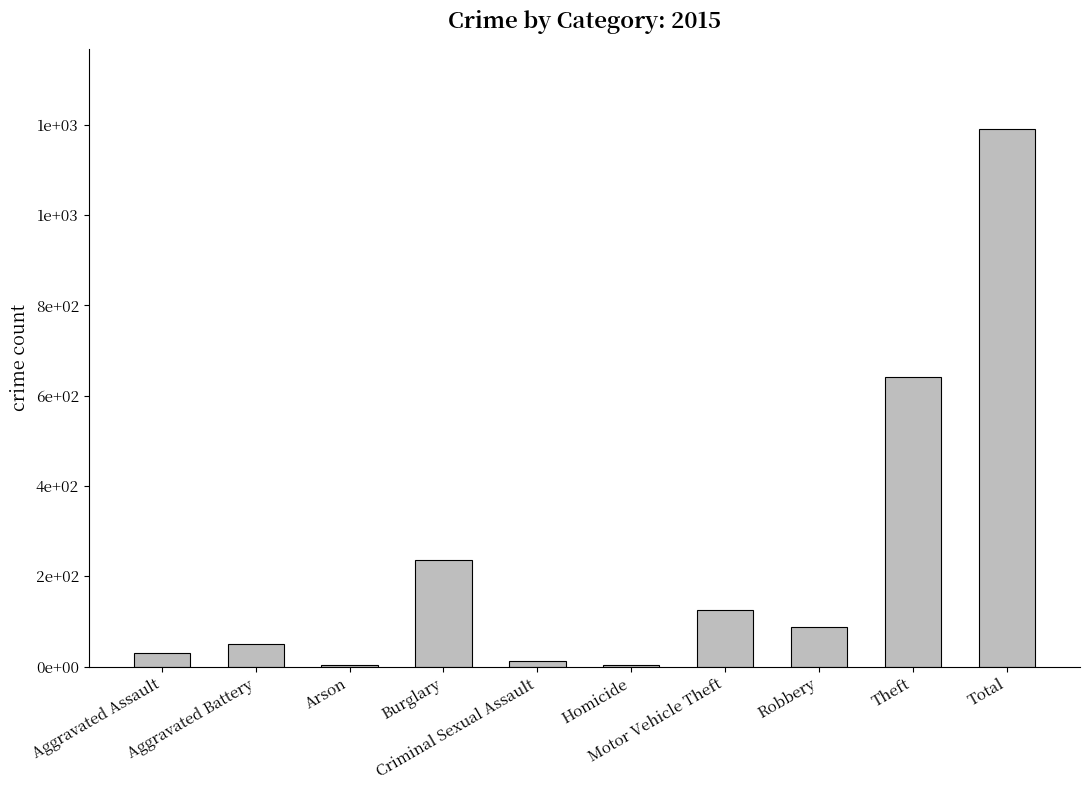

What is the change in value from Burglary to Robbery?

-149